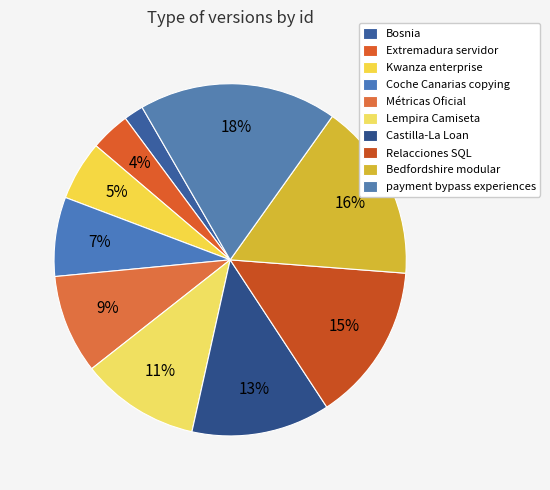

Count the number of slices in the pie.

10